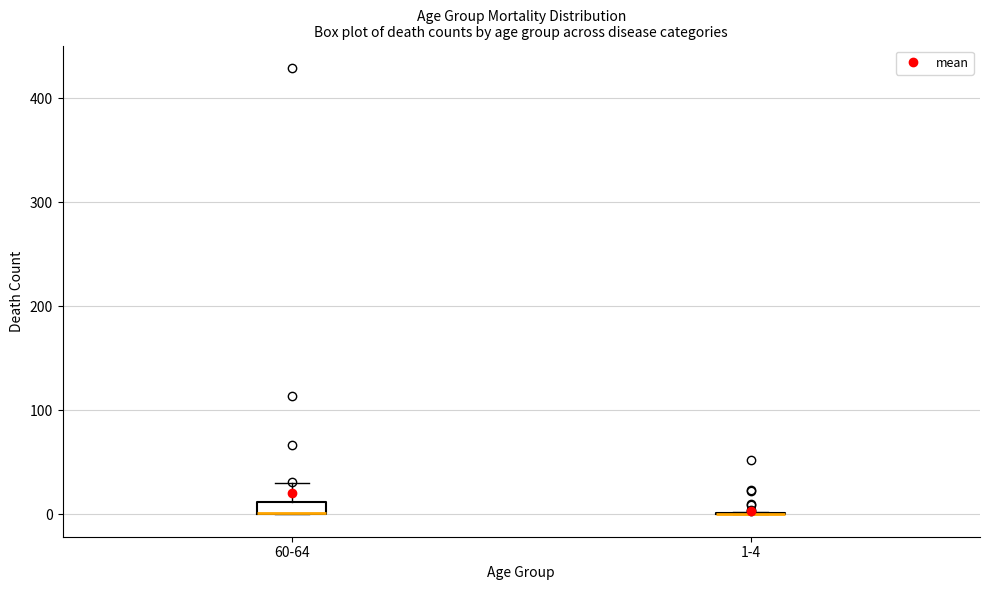

Which box is the tallest, from its lower edge to its upper edge?

60-64